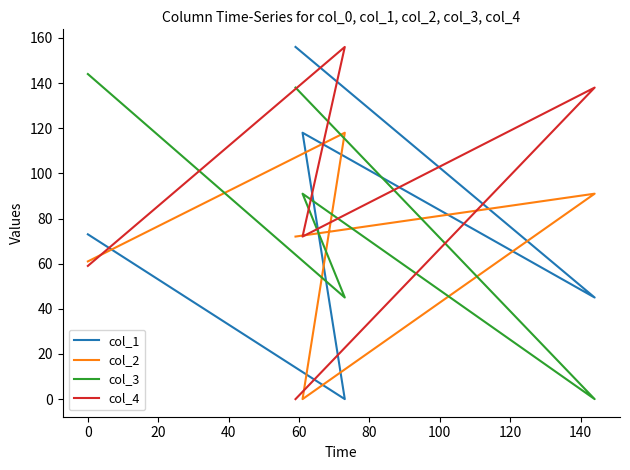

Which series has the largest total across all categories?

col_4